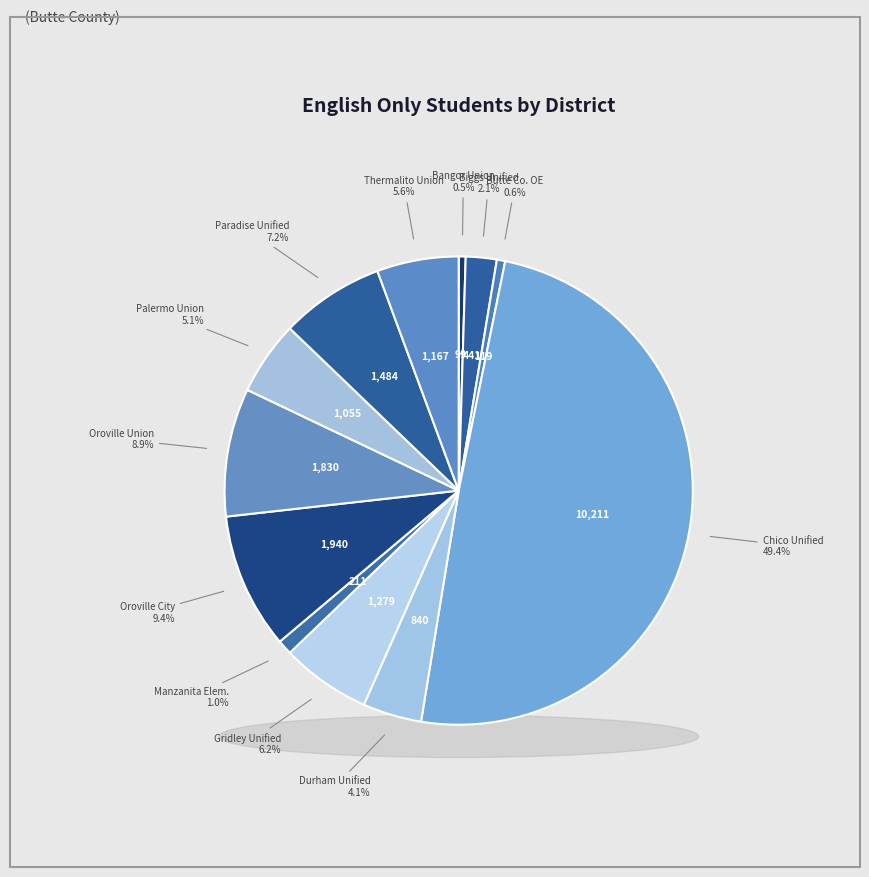

Which slice is the smallest?

Bangor Union Elementary